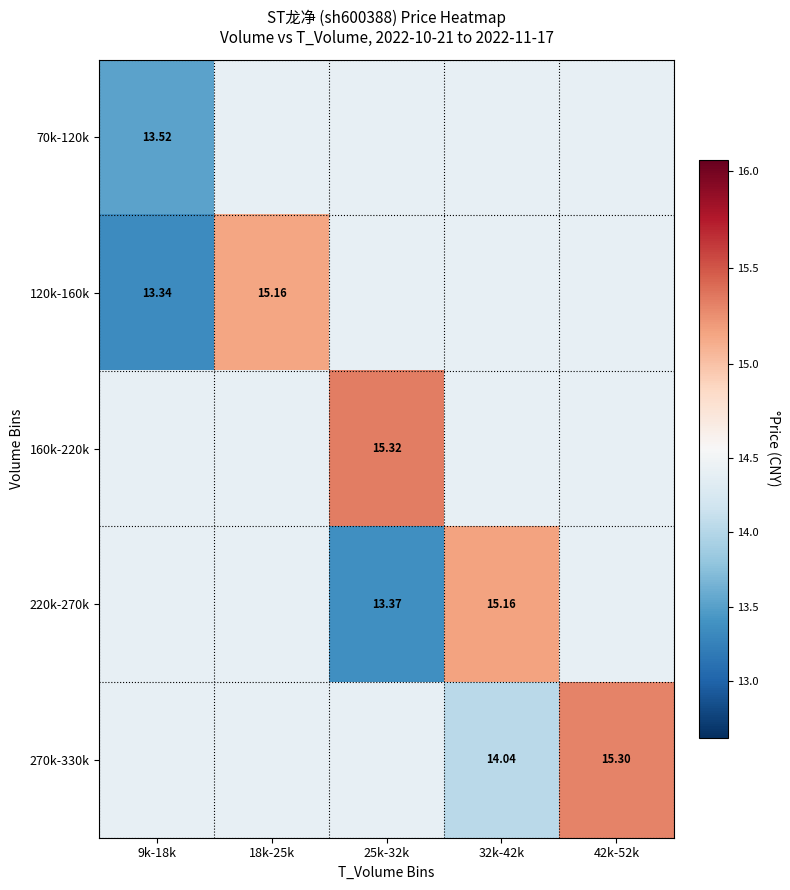

At which category is the sum across all series the highest?

42k-52k